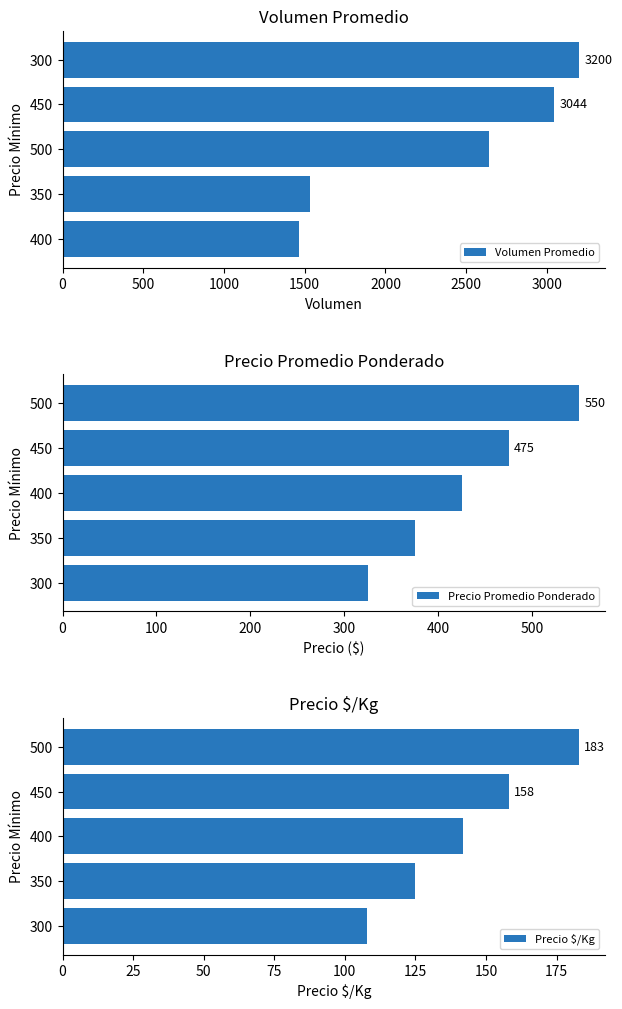

At which label does Precio Promedio Ponderado reach its peak?

500